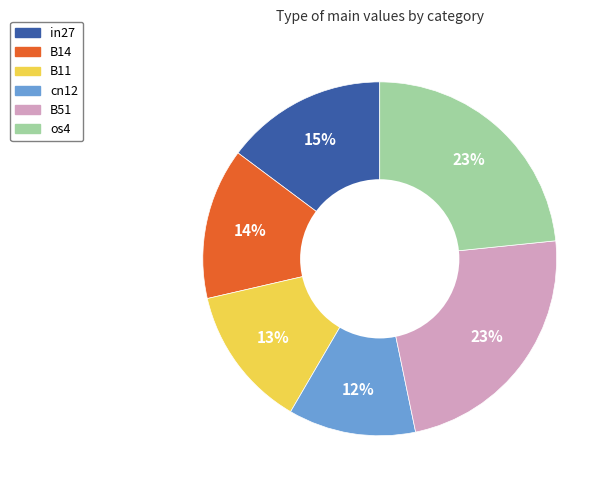

To the nearest percent, what is the average slice percentage?

17%